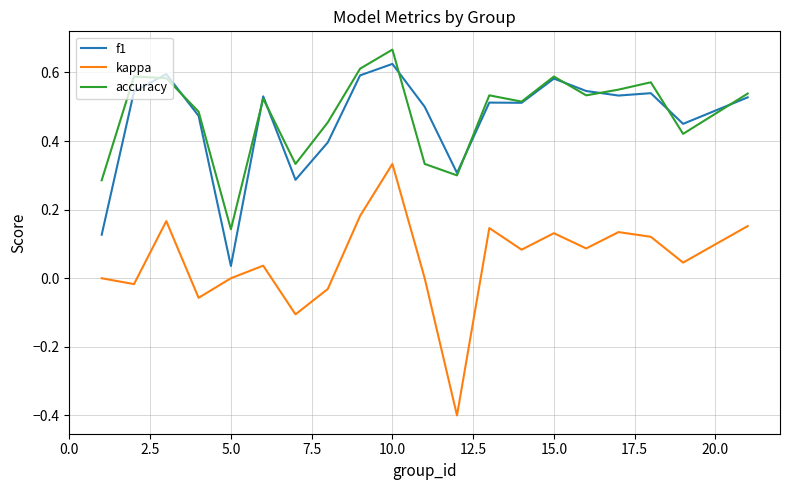

True or false: kappa and accuracy intersect in this chart.

False